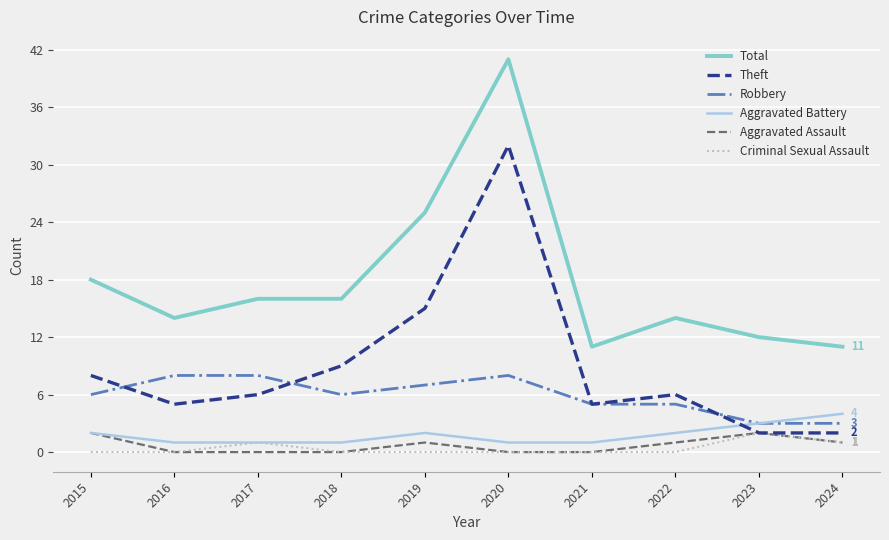

What is the highest value of the Total series?

41